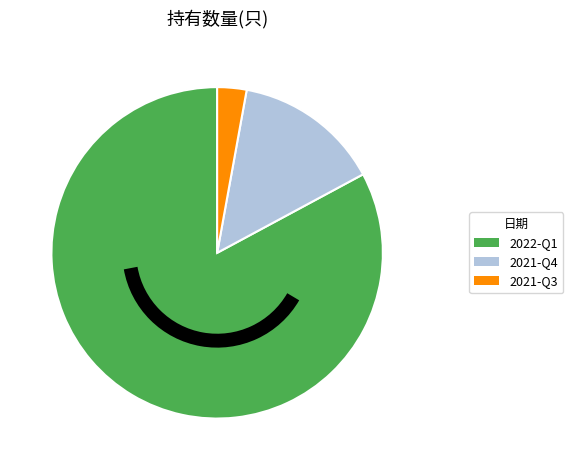

Is it true that 2021-Q4 is 5% of the pie?

False